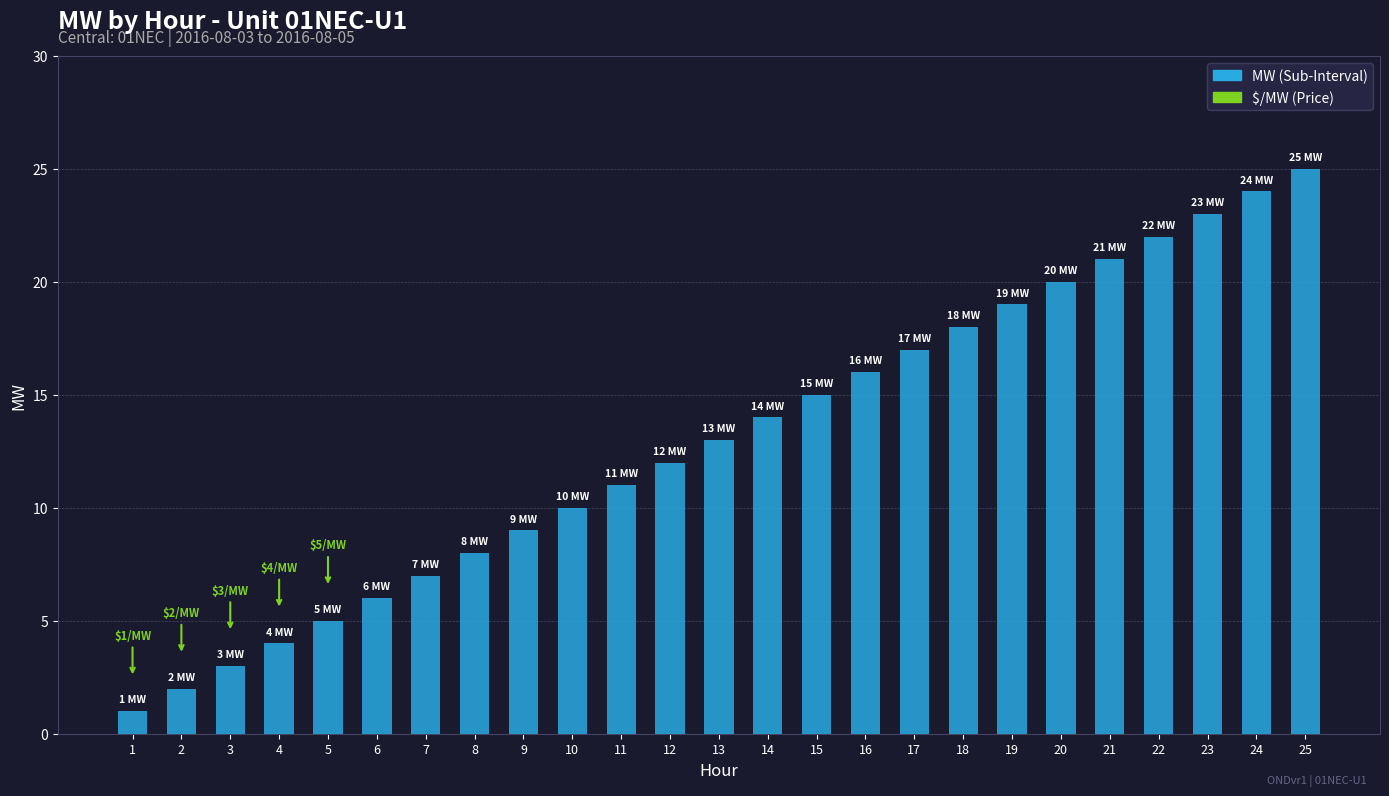

Is it true that the value at 4 is 6?

False